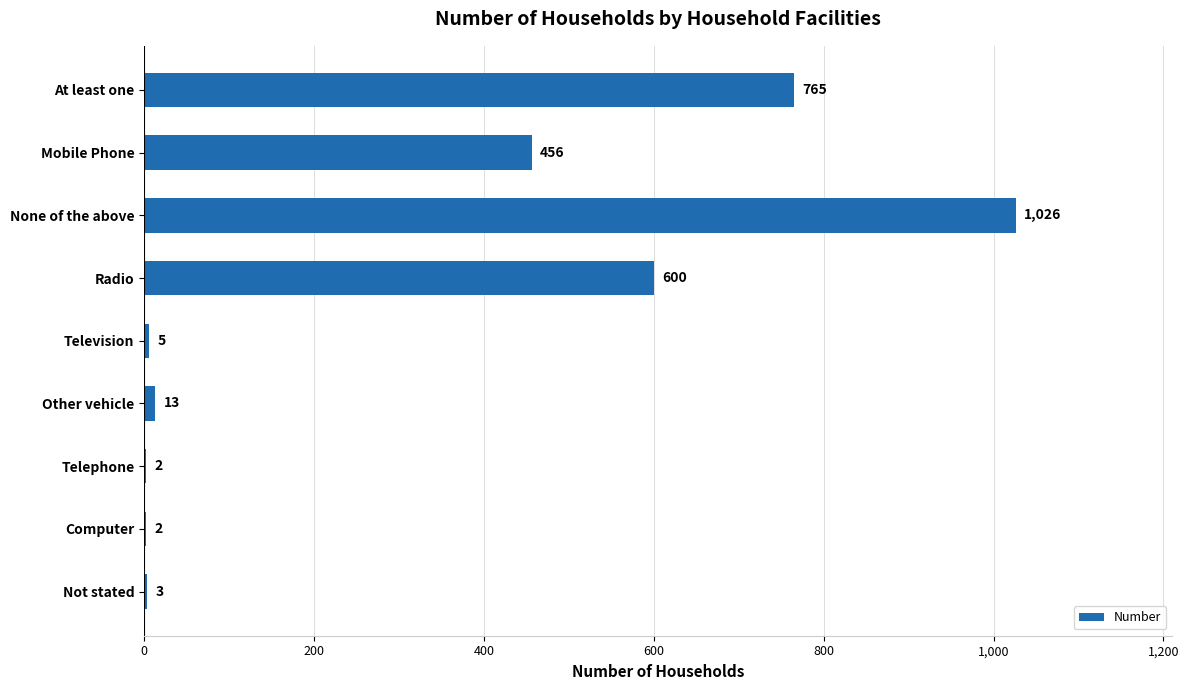

What is the sum of all values?

2872